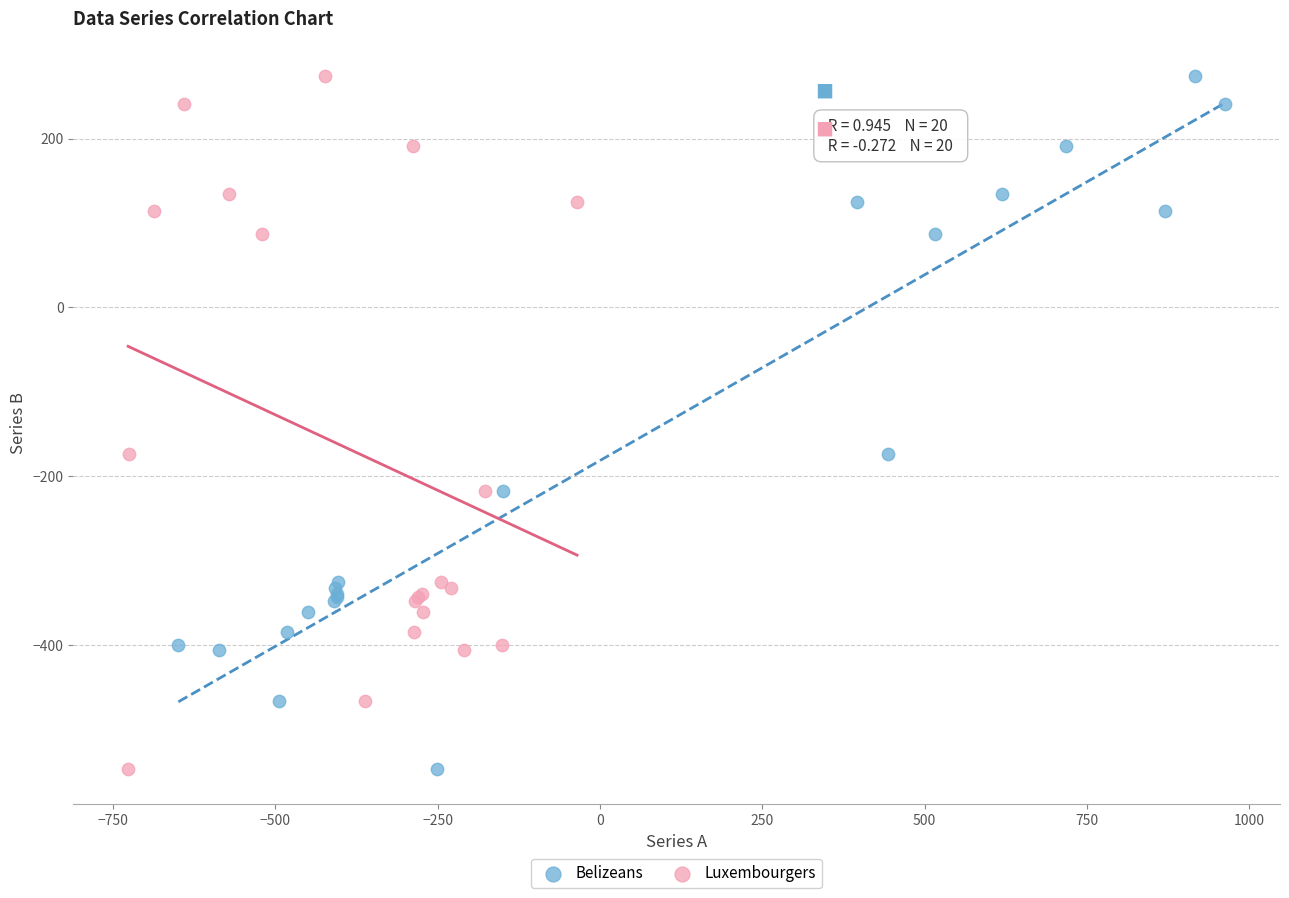

What are all the series names shown in the legend?

Belizeans, Luxembourgers